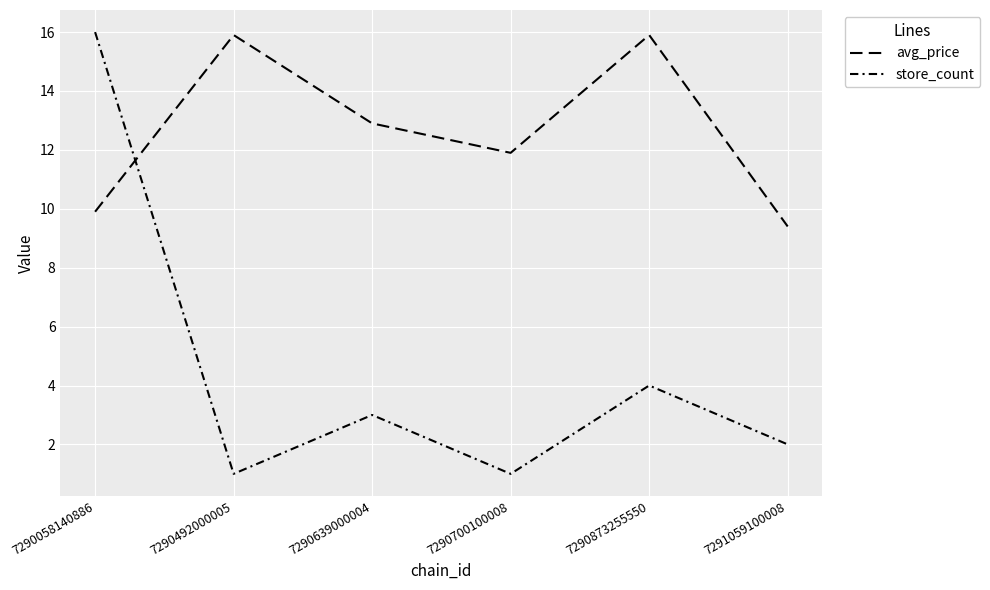

Rank the series by their average value, from lowest to highest.

store_count, avg_price